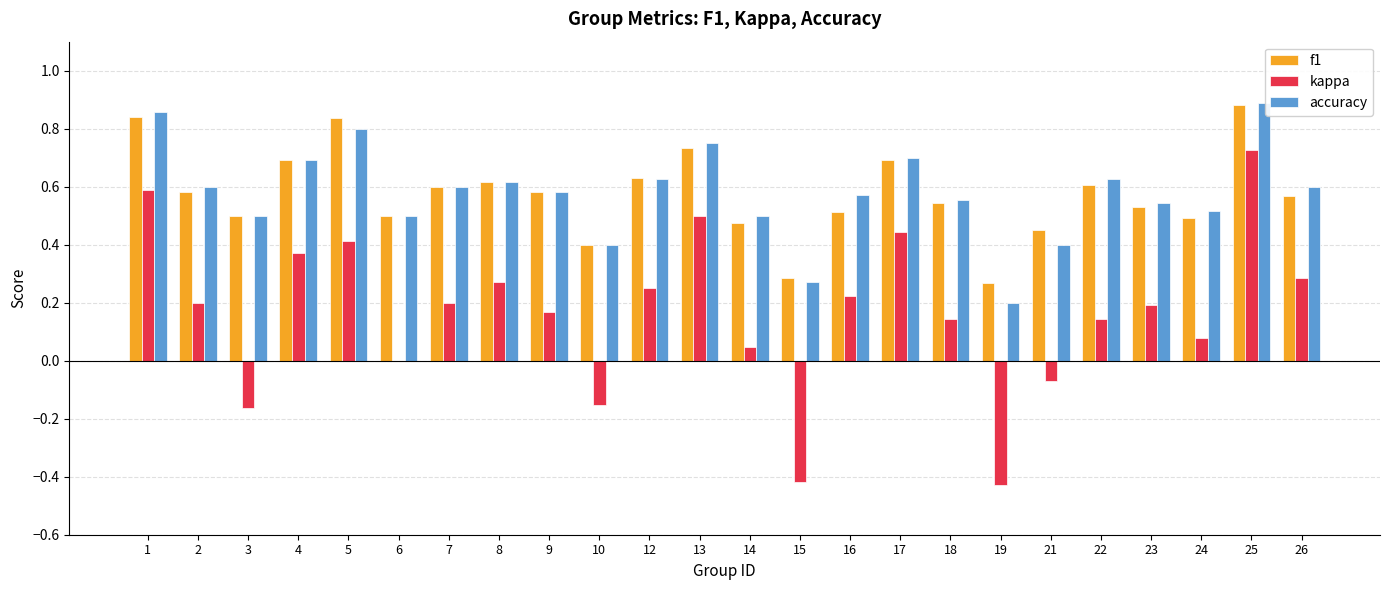

What is the total value across all series at 8?

1.5